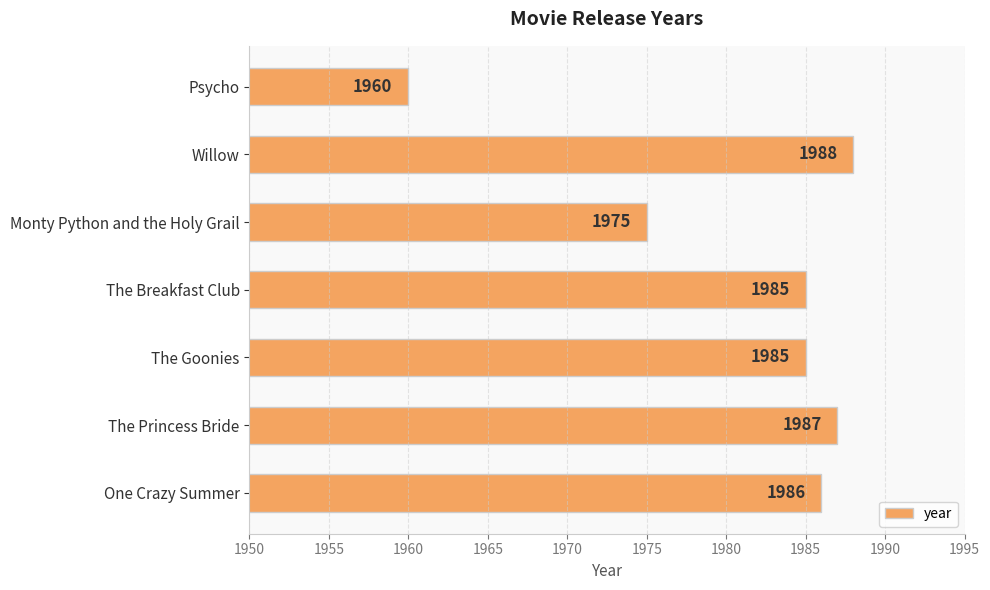

What is the change in value from One Crazy Summer to The Princess Bride?

+1